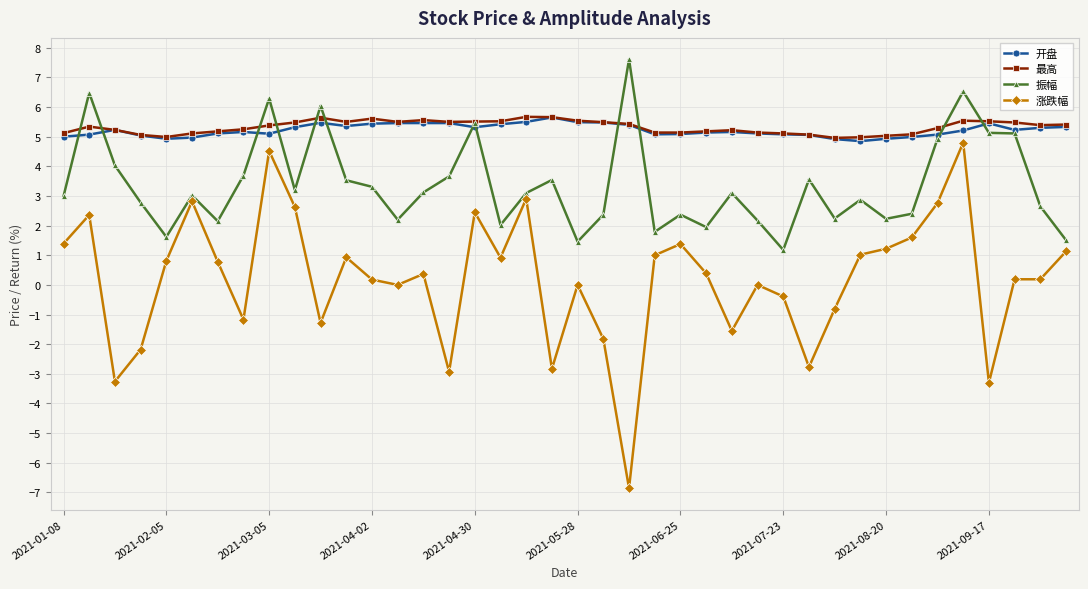

After their last crossing, which series has the higher values: 振幅 or 开盘?

开盘